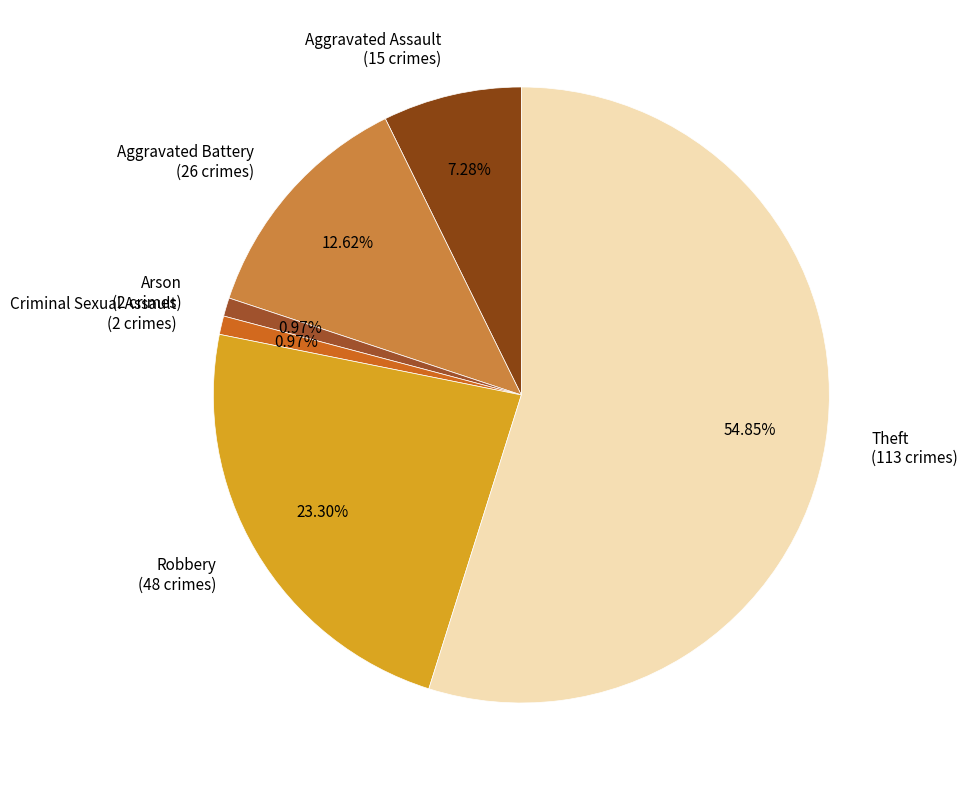

Does any single category account for the majority?

Yes